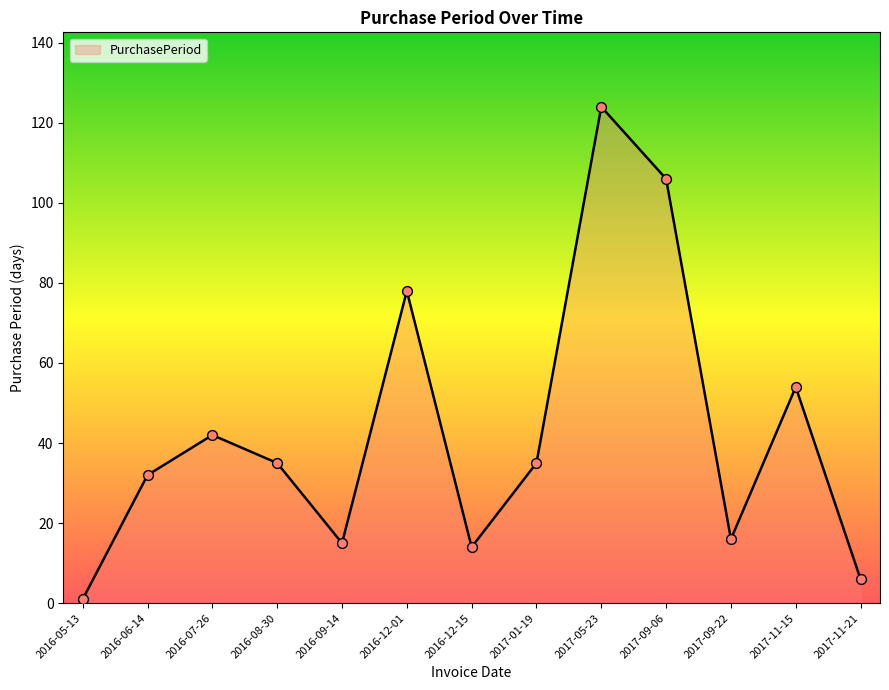

Approximately how many times larger is the value at 2017-01-19 compared to 2016-09-14?

2.3